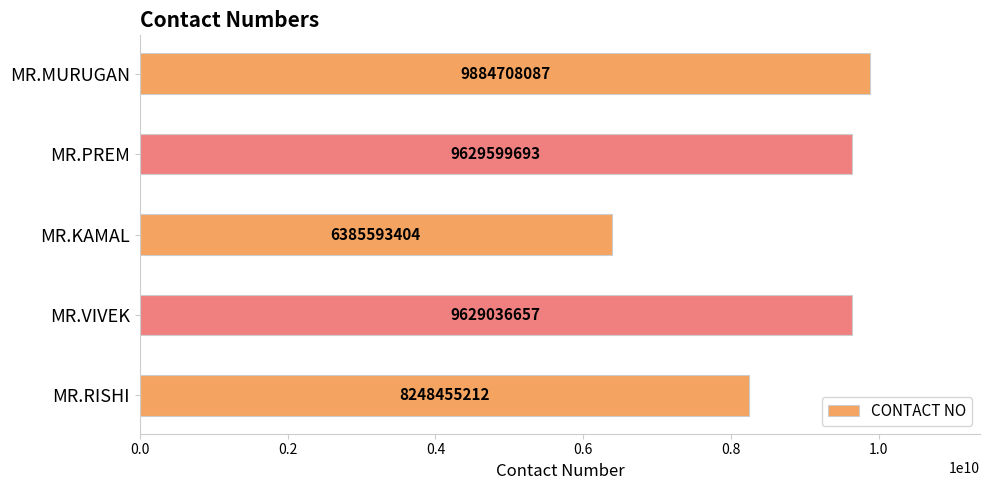

What is the smallest value displayed?

6385593404